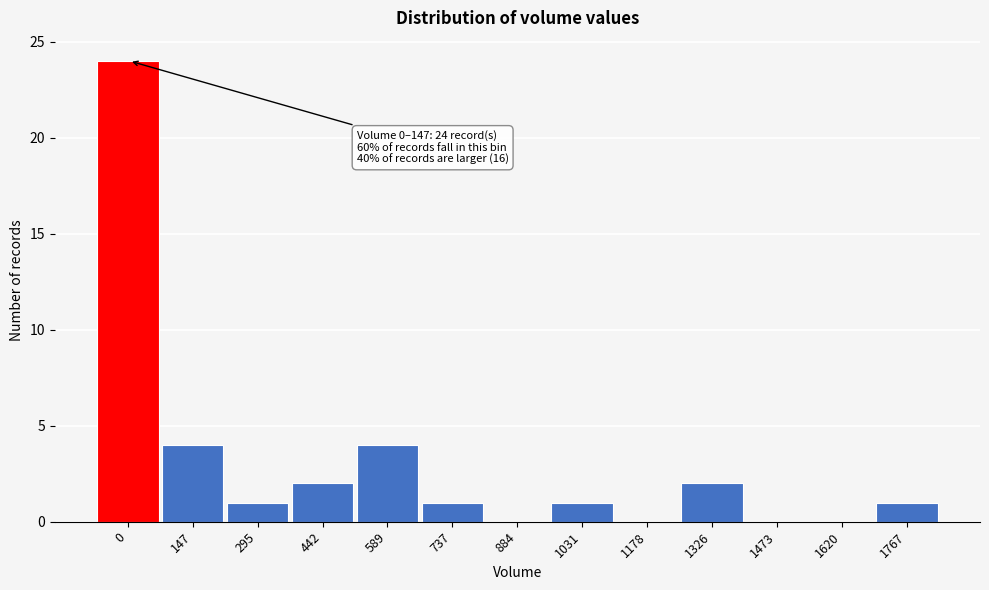

Reading right to left, extract all data points from this chart.

1767=1	1620=0	1473=0	1326=2	1178=0	1031=1	884=0	737=1	589=4	442=2	295=1	147=4	0=24